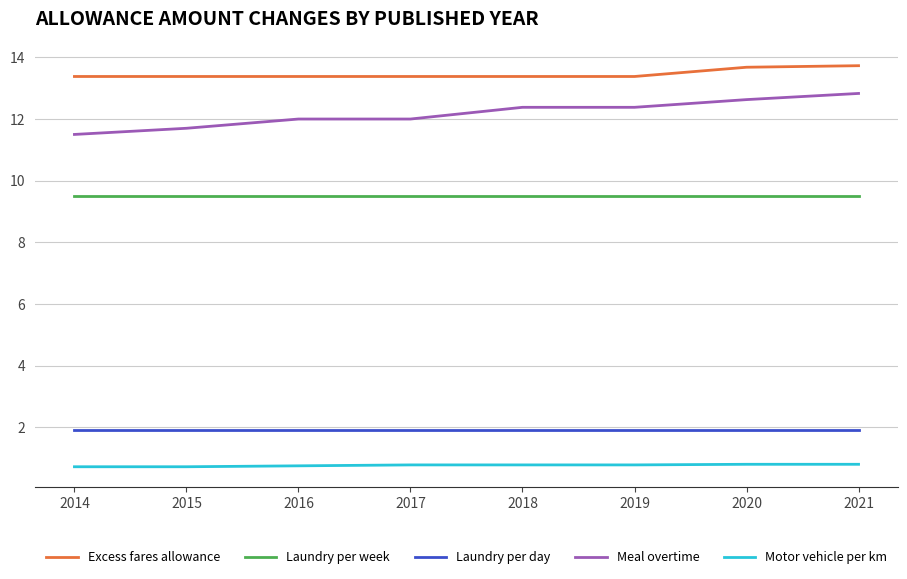

Which series has the largest total across all categories?

Excess fares allowance